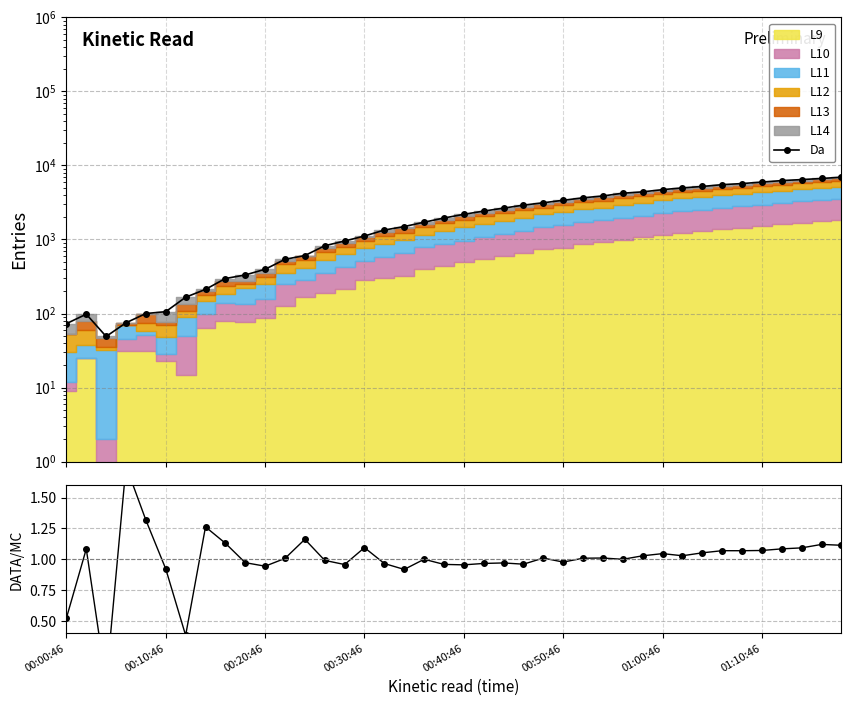

Is the value of DATA/MC at 00:30:46 greater than the value of Da at 01:10:46?

No